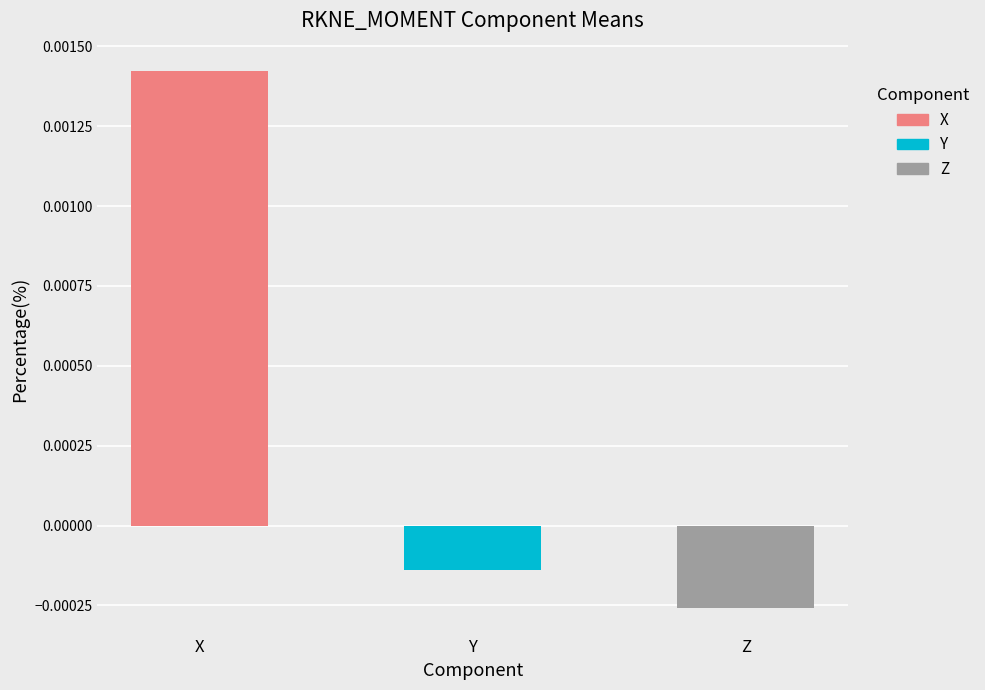

Is it true that X equals 0.0 at 18?

True